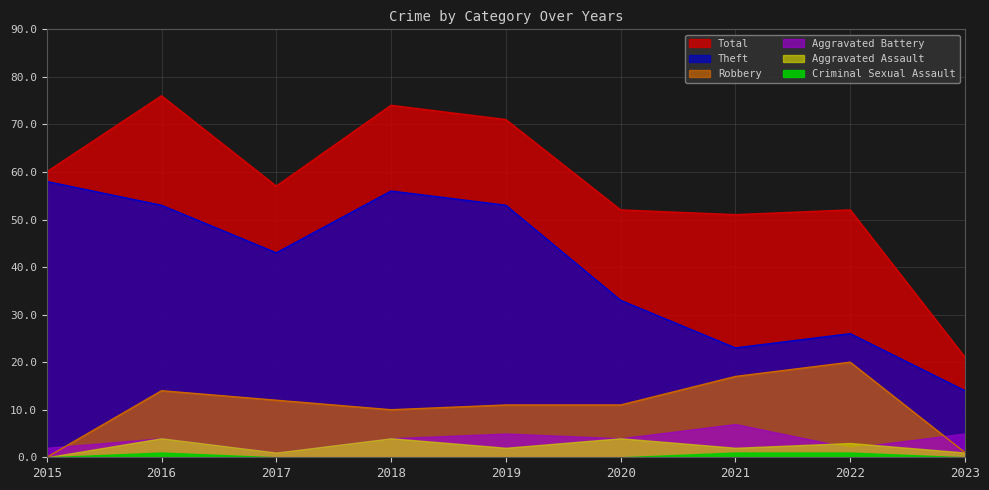

Rank the categories by Robbery value from highest to lowest.

2022, 2021, 2016, 2017, 2019, 2020, 2018, 2023, 2015